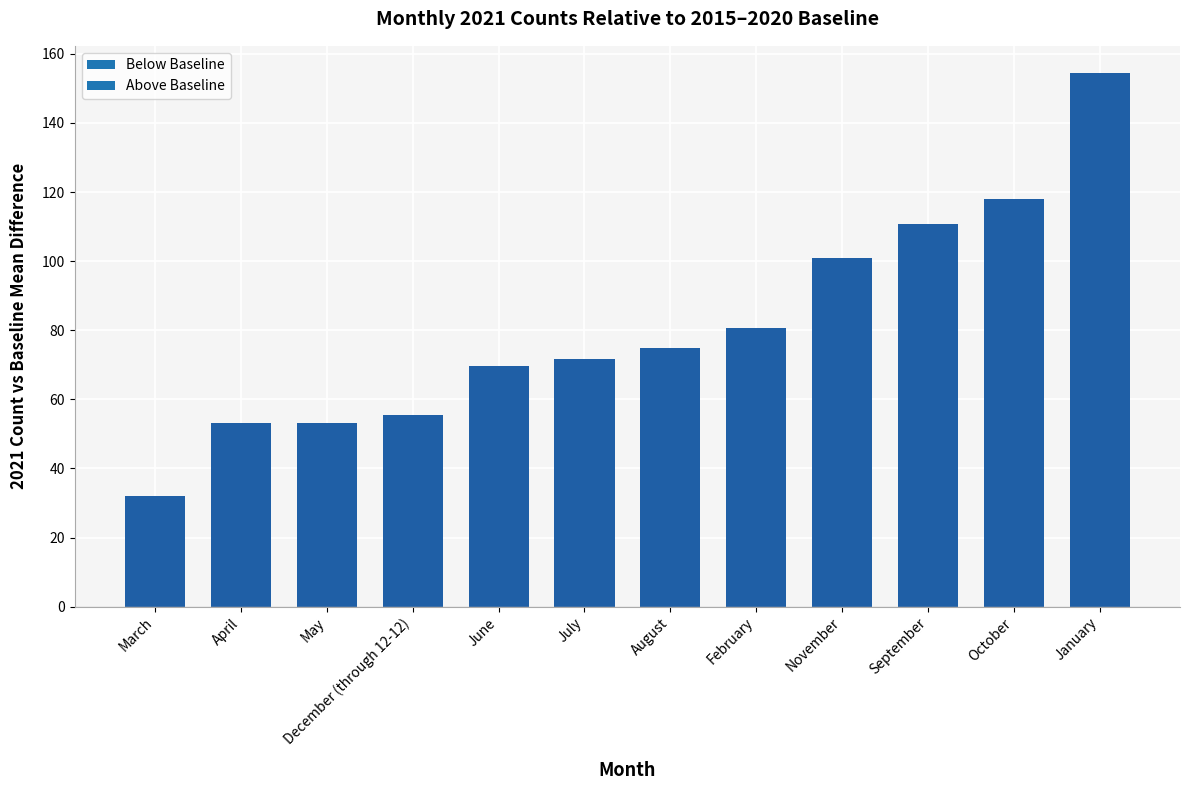

Which label corresponds to the smallest value in the chart?

March